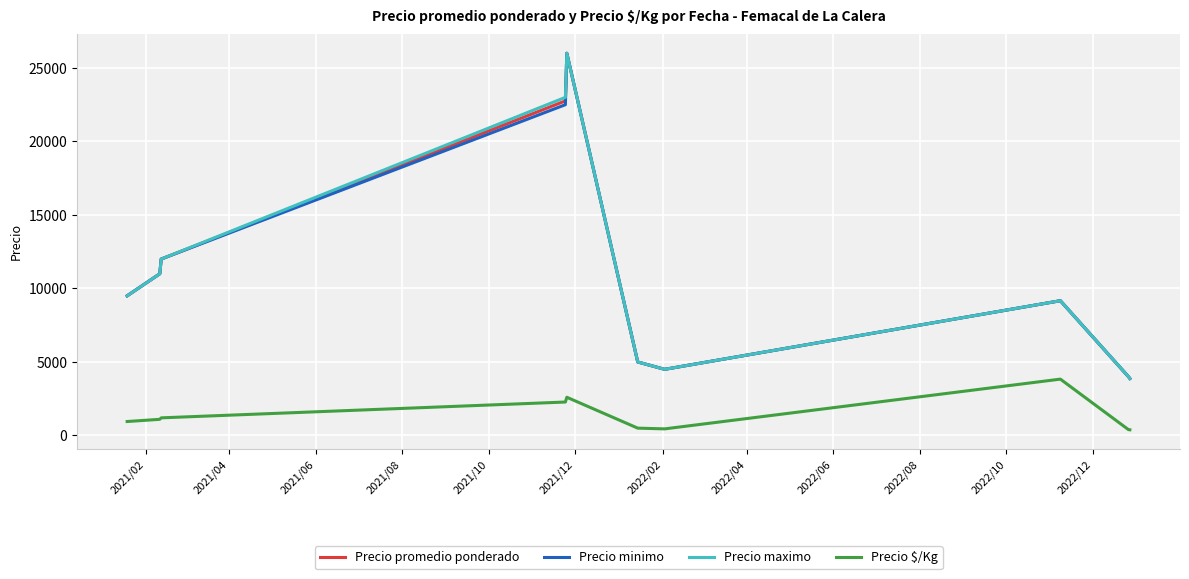

True or false: Precio $/Kg and Precio minimo cross at least once.

False